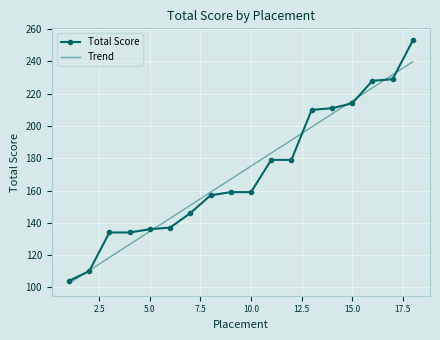

True or false: Trend has more than 2 points higher than both neighbors.

False